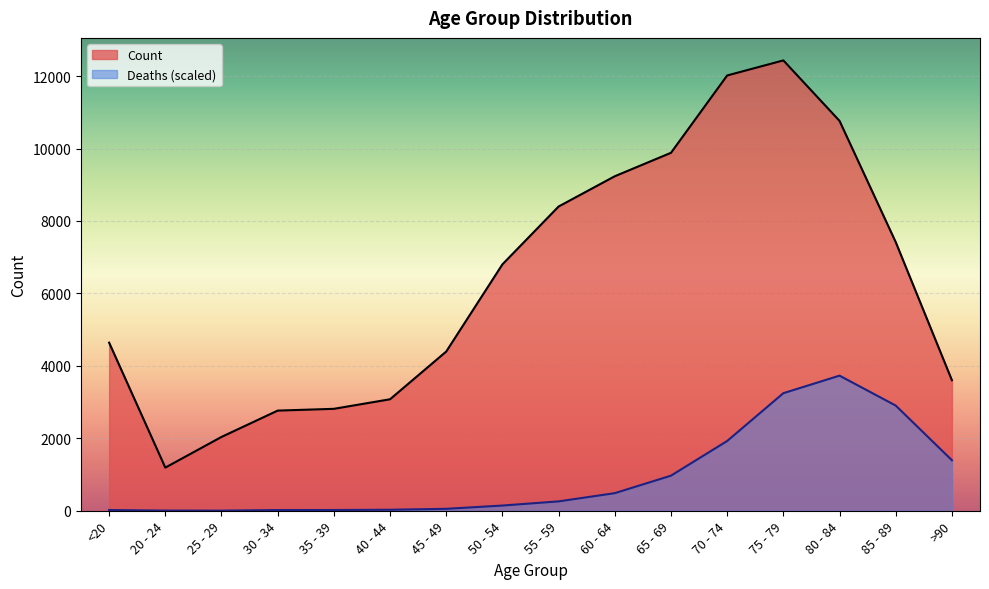

What is the value of the Deaths point at the 9th from the left?

258.7